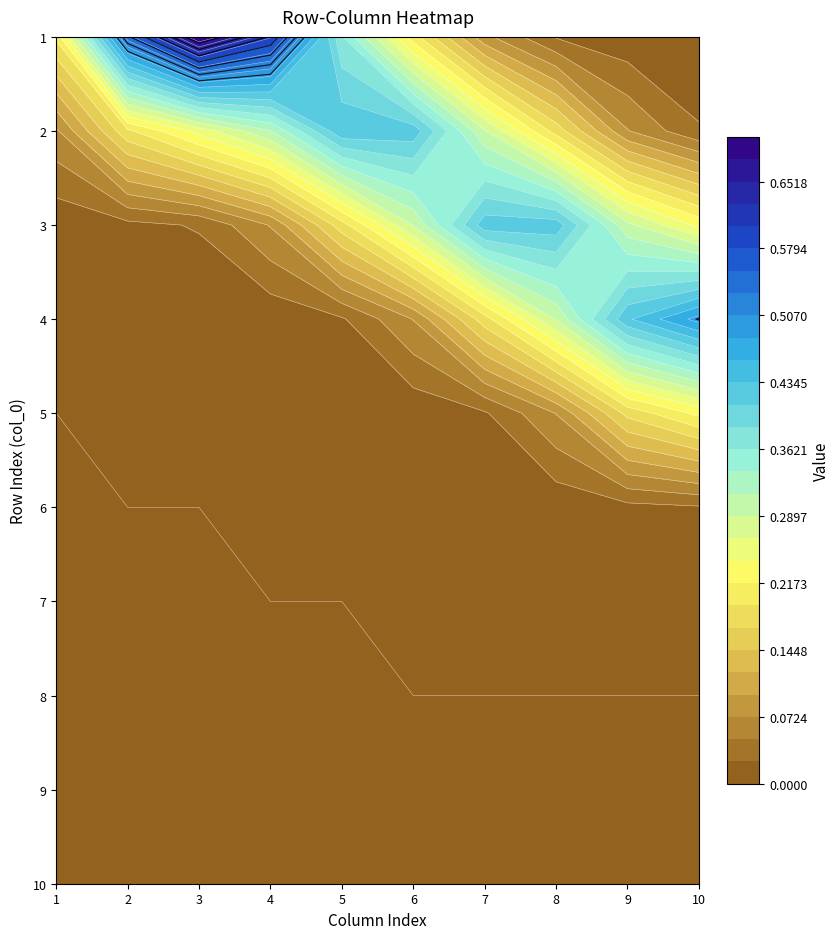

Reading left to right, list all the values displayed in this chart.

1: 0	1	1	1	0	0	0	0	0	0
2: 0	0	0	0	1	1	0	0	0	0
3: 0	0	0	0	0	0	1	1	0	0
4: 0	0	0	0	0	0	0	0	1	1
5: 0	0	0	0	0	0	0	0	0	0
6: 0	0	0	0	0	0	0	0	0	0
7: 0	0	0	0	0	0	0	0	0	0
8: 0	0	0	0	0	0	0	0	0	0
9: 0	0	0	0	0	0	0	0	0	0
10: 0	0	0	0	0	0	0	0	0	0